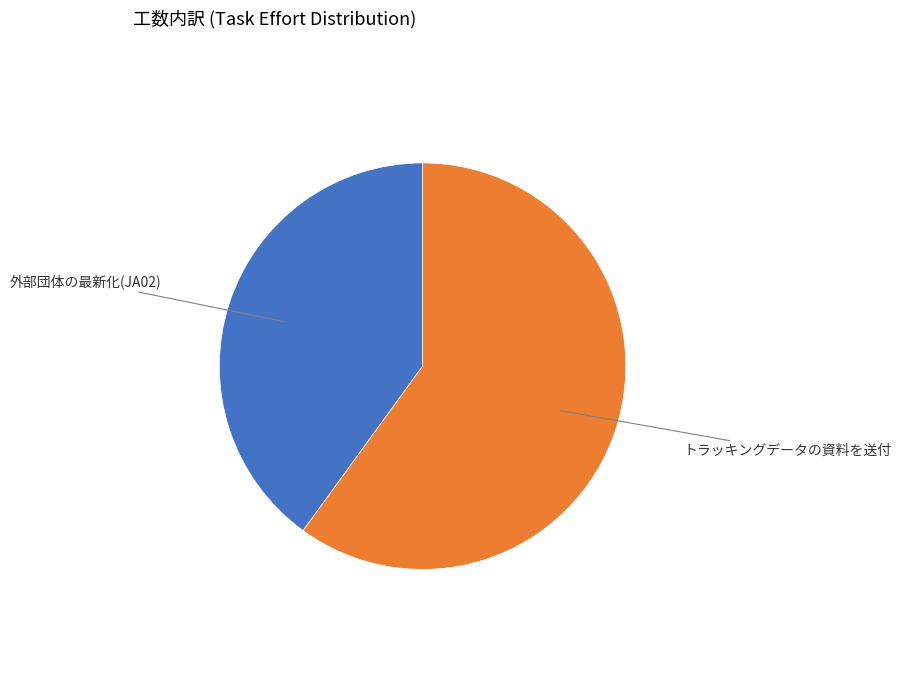

Does any single category account for the majority?

Yes